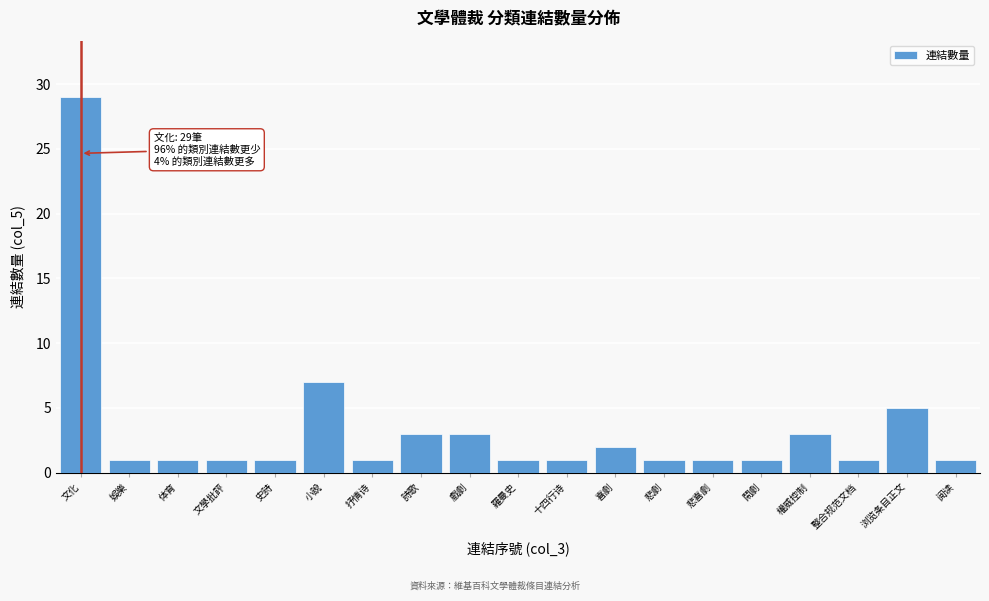

Reading right to left, extract all data points from this chart.

阅读=1	浏览条目正文=5	整合规范文档=1	權威控制=3	鬧劇=1	悲喜劇=1	悲劇=1	喜劇=2	十四行诗=1	羅曼史=1	戲劇=3	詩歌=3	抒情诗=1	小說=7	史詩=1	文學批評=1	体育=1	娛樂=1	文化=29